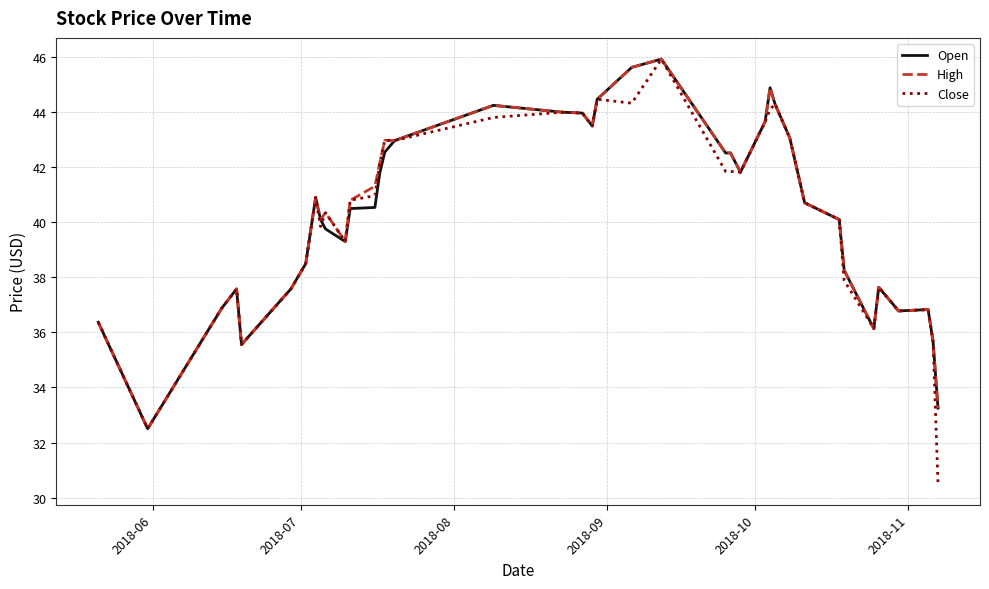

Which series has the largest range (max minus min)?

Close